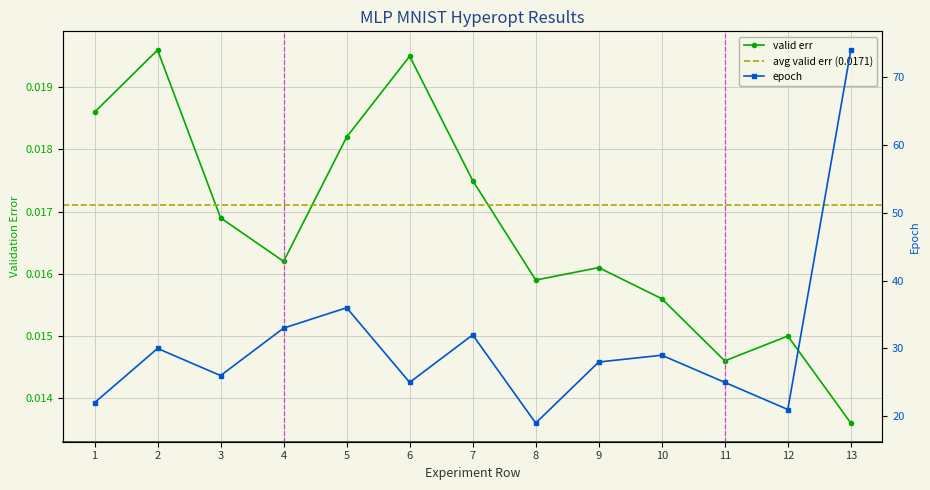

What is the difference between the maximum and minimum values in the epoch series?

55.0